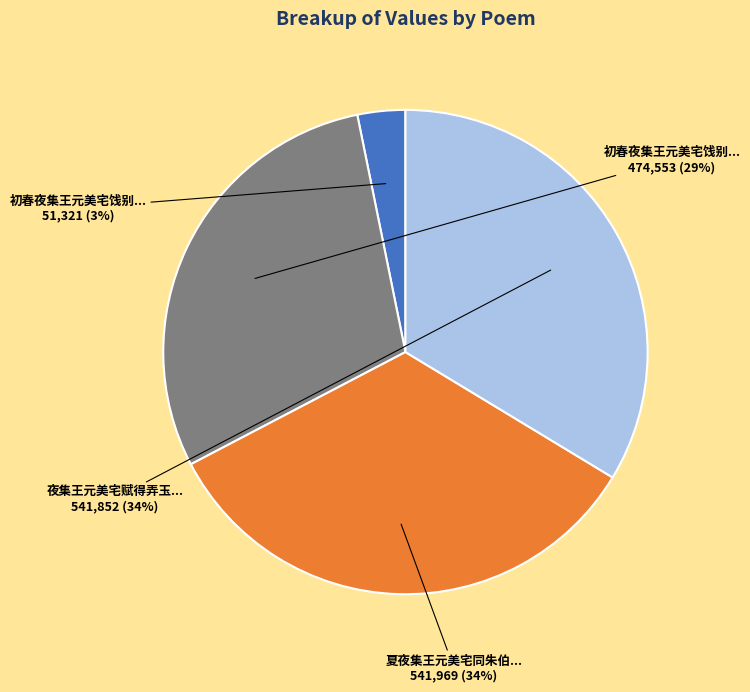

To the nearest percent, what is the average slice percentage?

25%